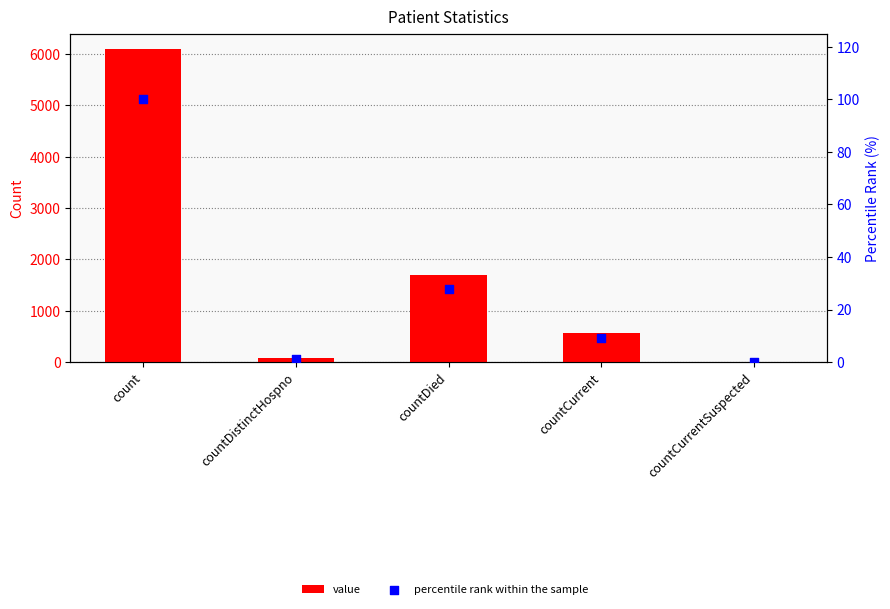

Which series reaches the maximum Y coordinate?

value